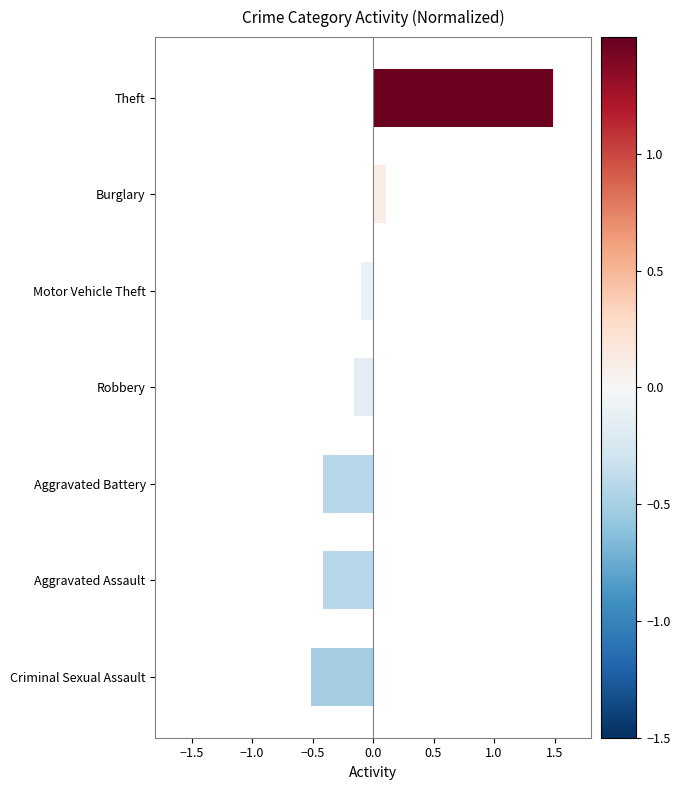

The chart shows a value of 0.0 at Burglary. True or false?

False